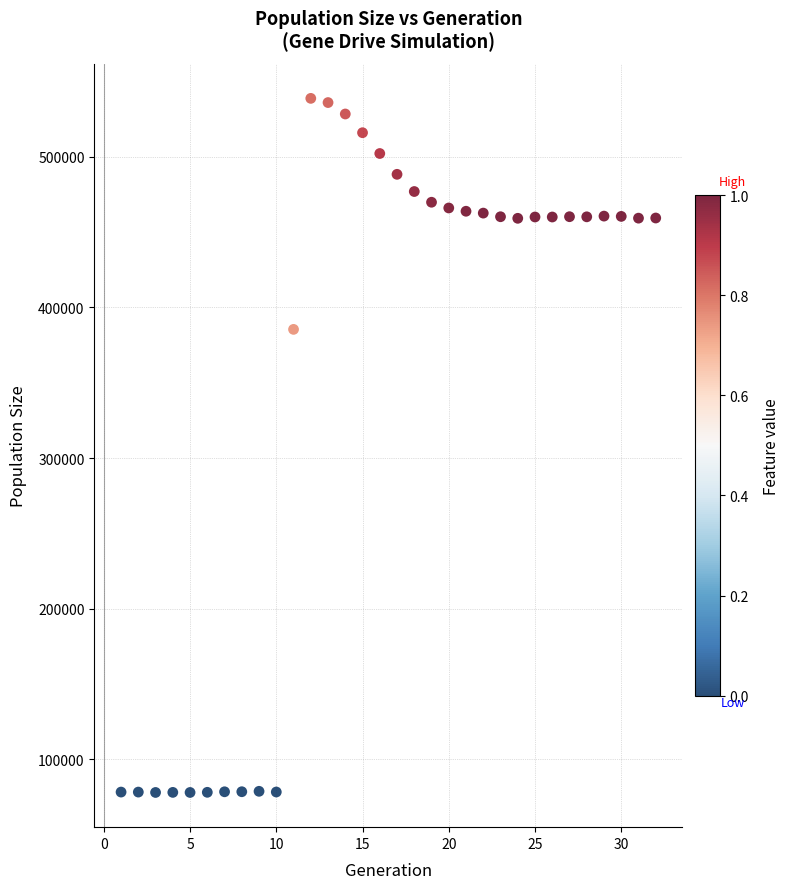

What Y value in the scatter plot is closest to 308428?

385454